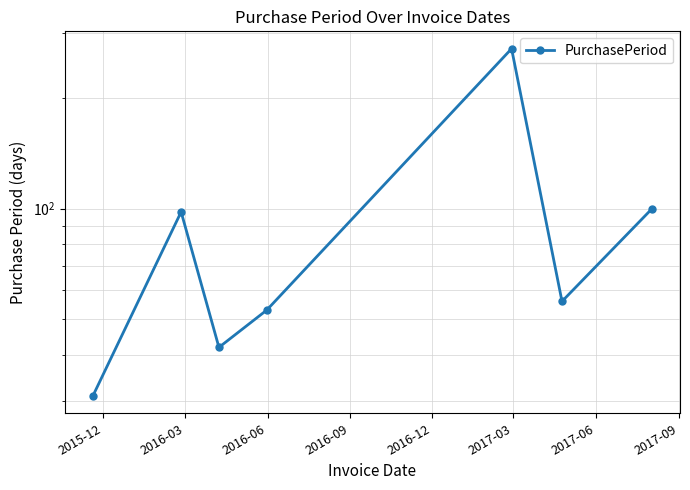

Where does the data first go above 56?

2016-03